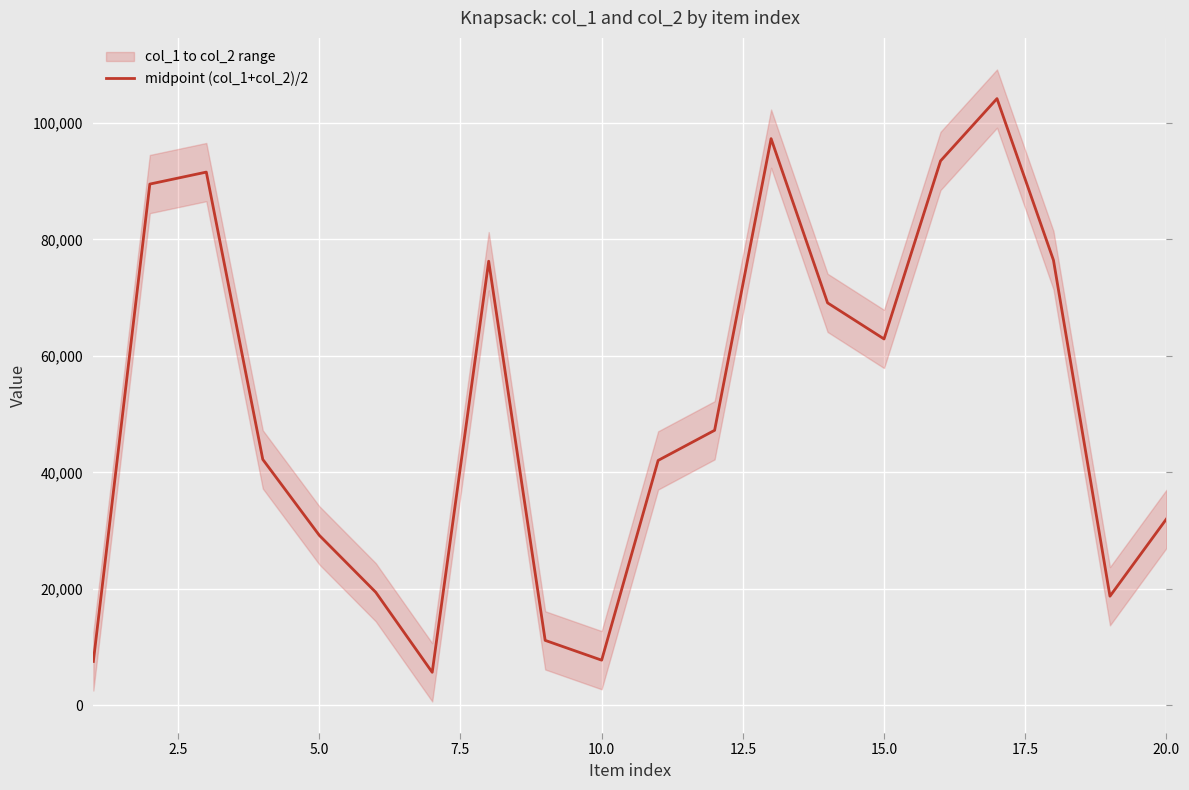

What is the minimum value for midpoint (col_1+col_2)/2?

5675